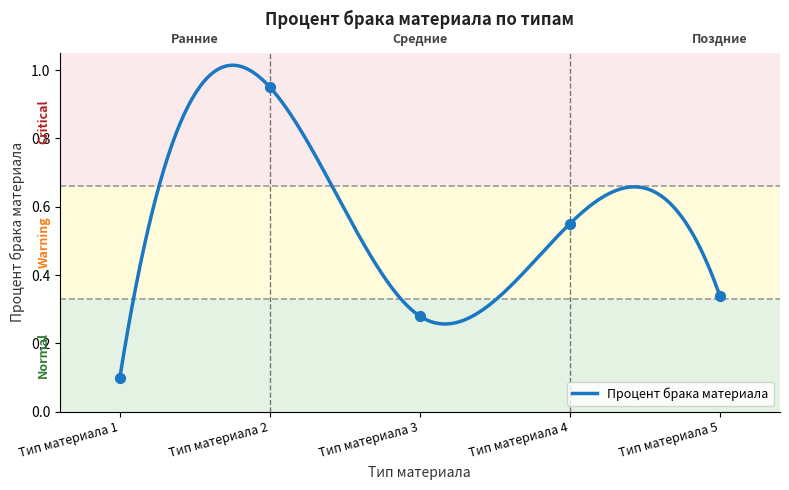

What is the change in value from Тип материала 1 to Тип материала 2?

+0.8